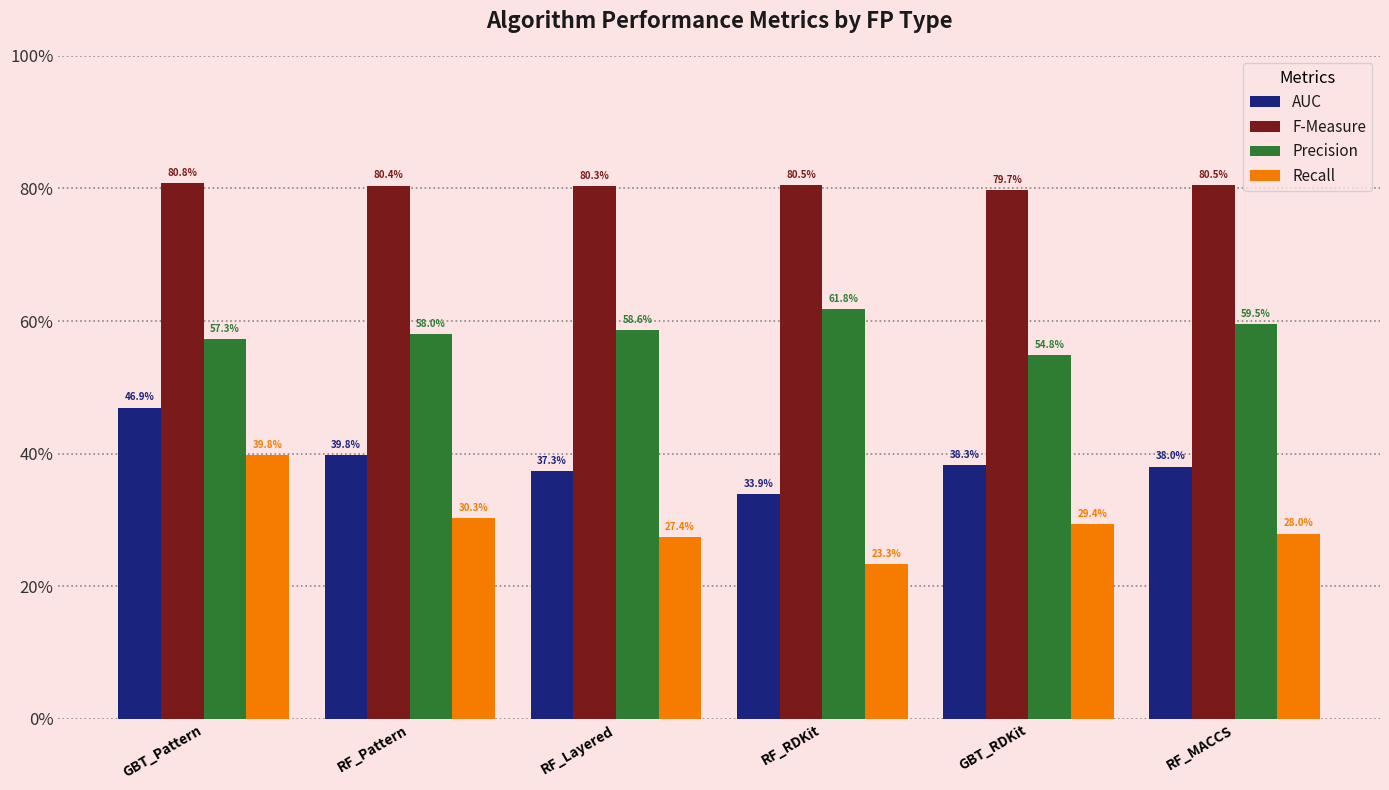

Reading right to left, transcribe all the data shown in this chart.

AUC: RF_MACCS=0.4	GBT_RDKit=0.4	RF_RDKit=0.3	RF_Layered=0.4	RF_Pattern=0.4	GBT_Pattern=0.5
F-Measure: RF_MACCS=0.8	GBT_RDKit=0.8	RF_RDKit=0.8	RF_Layered=0.8	RF_Pattern=0.8	GBT_Pattern=0.8
Precision: RF_MACCS=0.6	GBT_RDKit=0.5	RF_RDKit=0.6	RF_Layered=0.6	RF_Pattern=0.6	GBT_Pattern=0.6
Recall: RF_MACCS=0.3	GBT_RDKit=0.3	RF_RDKit=0.2	RF_Layered=0.3	RF_Pattern=0.3	GBT_Pattern=0.4